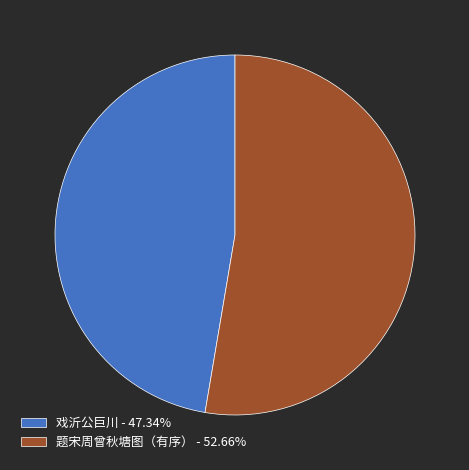

Does any single category account for the majority?

Yes